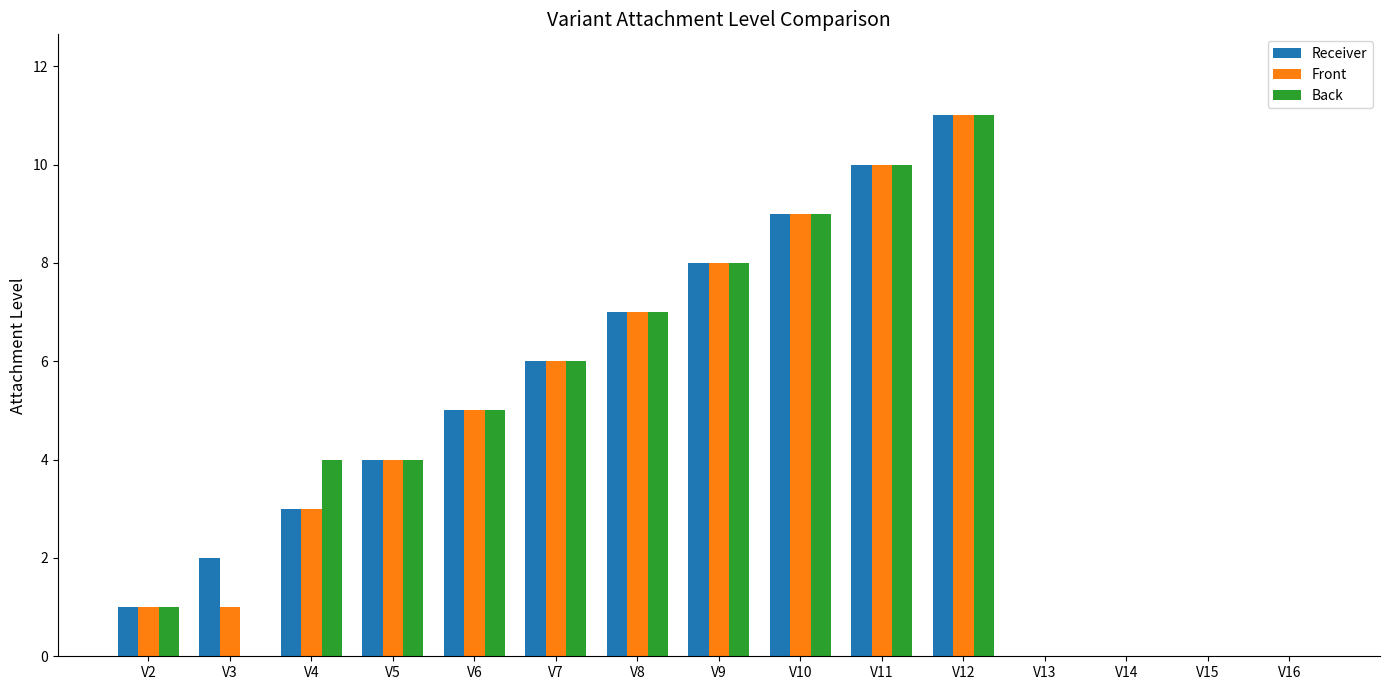

At which category is the sum across all series the highest?

V12